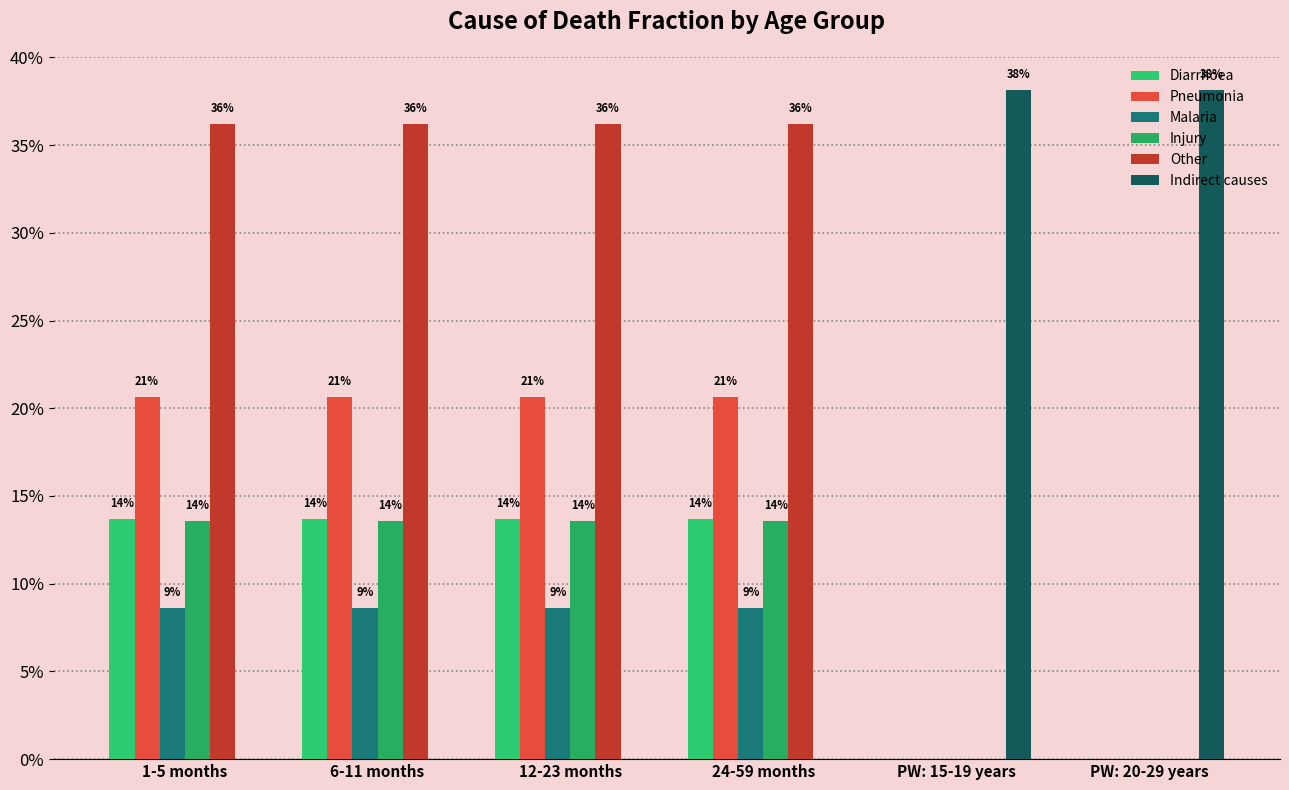

What are all the series names shown in the legend?

Diarrhoea, Pneumonia, Malaria, Injury, Other, Indirect causes